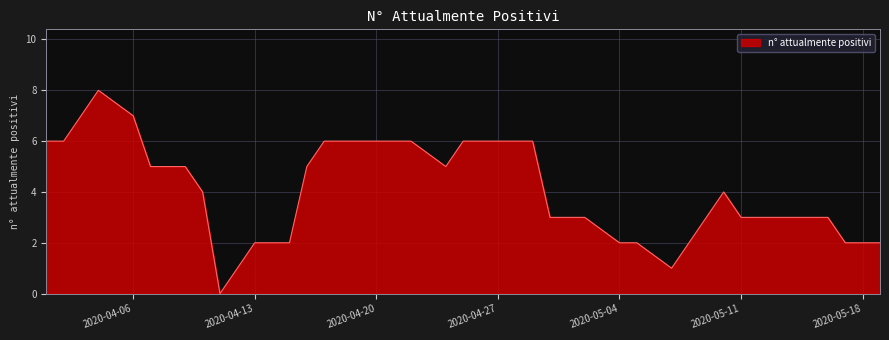

What is the difference between the maximum and minimum values?

8